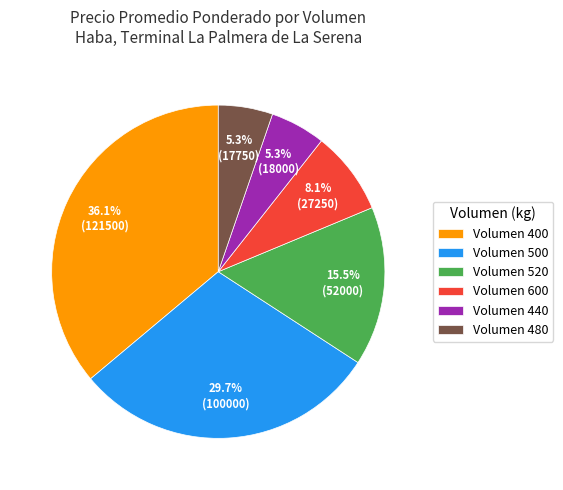

Is there a majority slice in this chart?

No